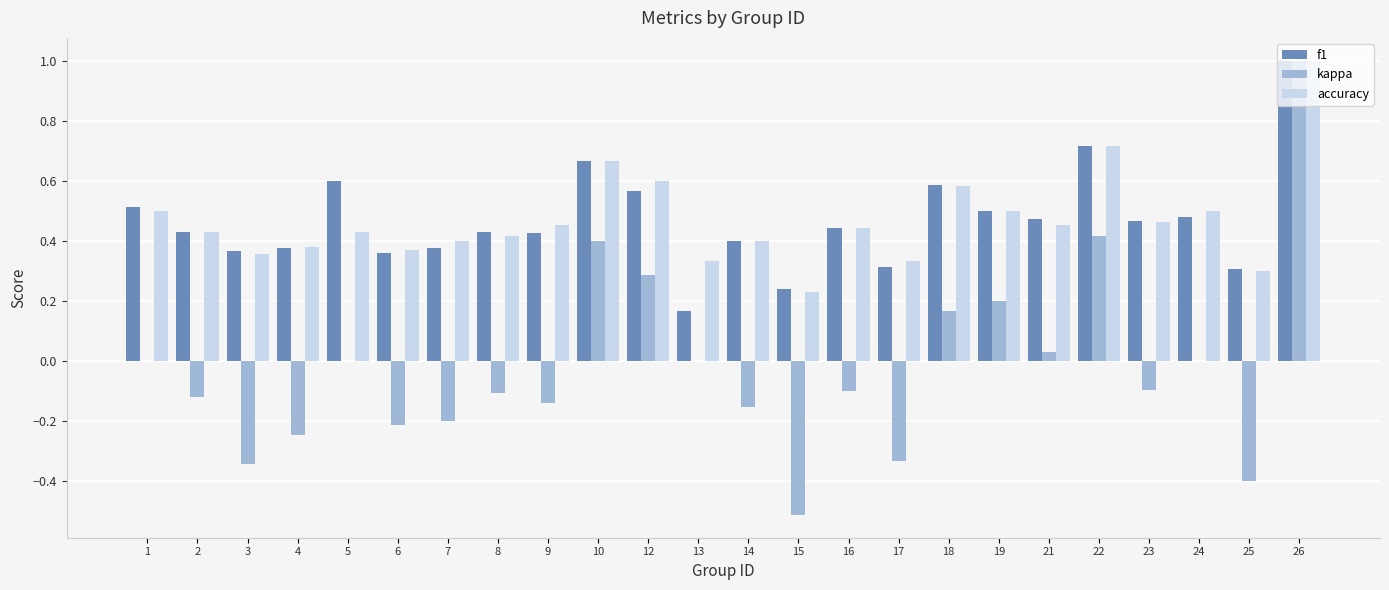

Is the value of kappa at 9 greater than the value of f1 at 15?

No